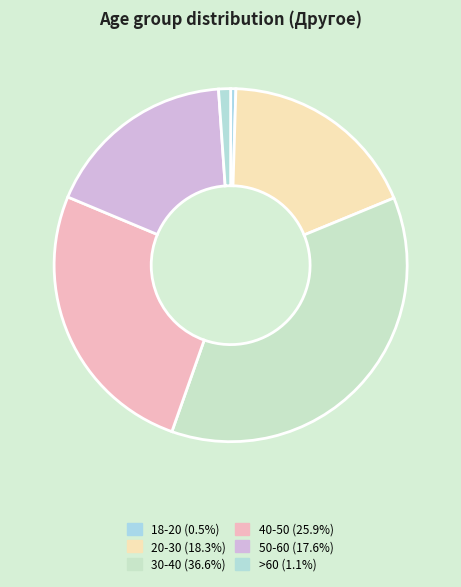

Which category has the biggest portion of the pie?

30-40